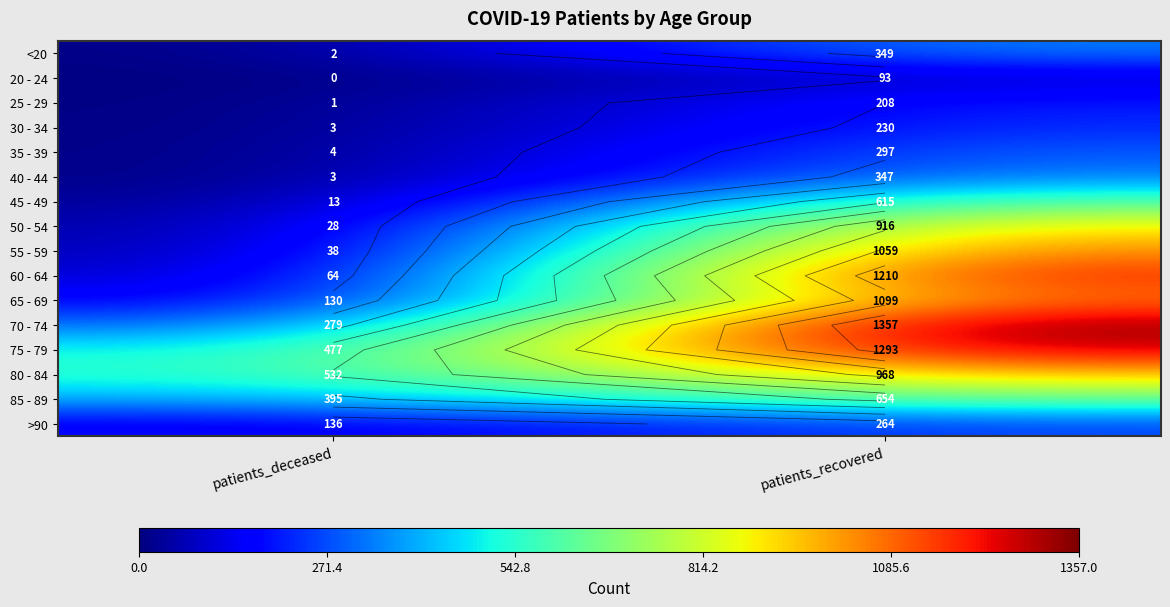

What is the maximum value shown in the chart?

1357